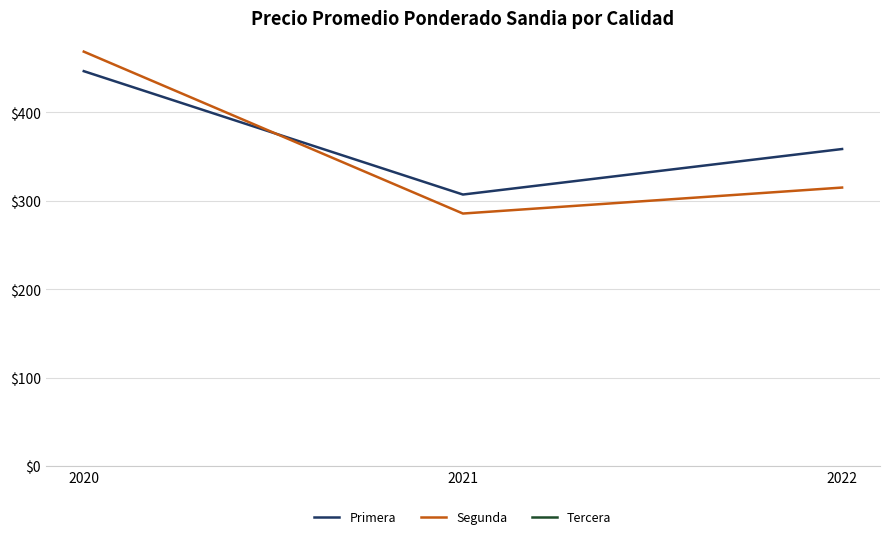

At which category is the sum across all series the highest?

2020